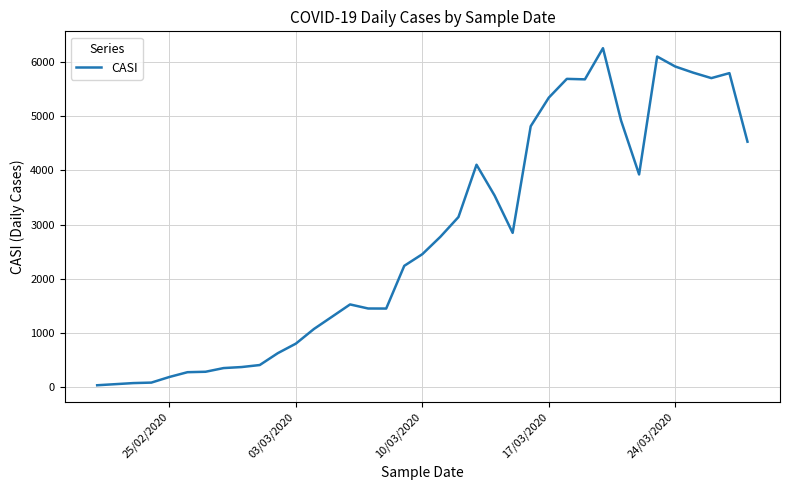

What is the maximum value shown in the chart?

6255